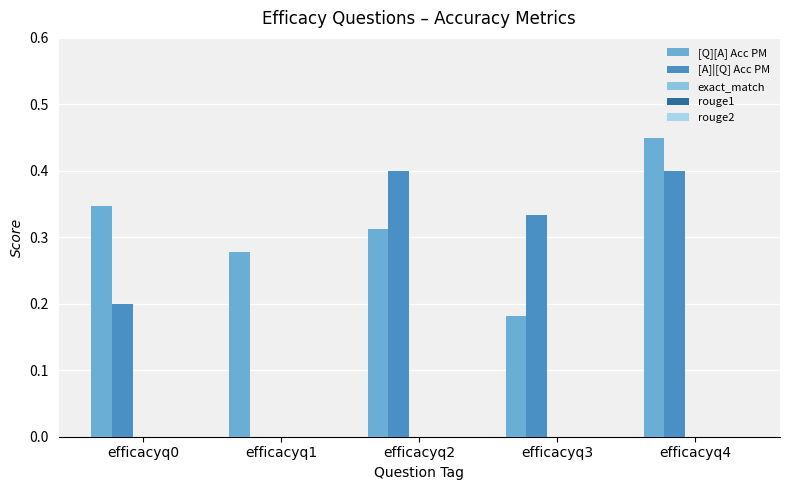

How many categories are shown in the chart?

5